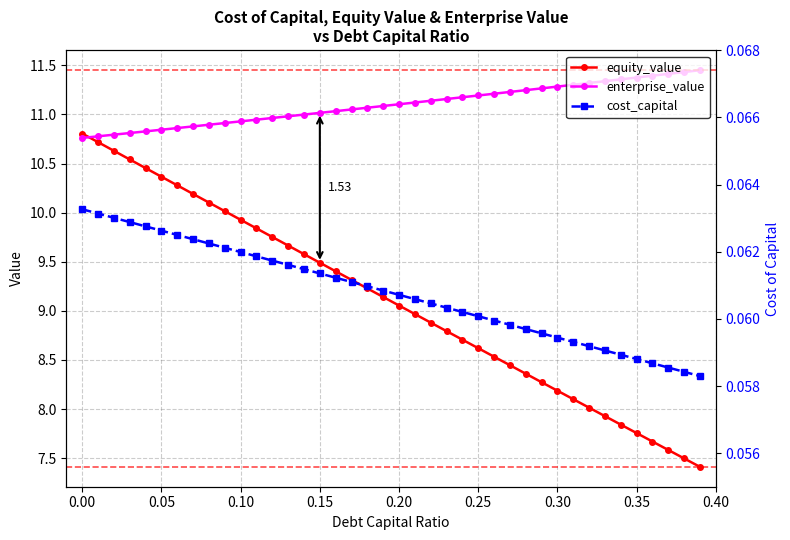

At which label does equity_value reach its peak?

0.00